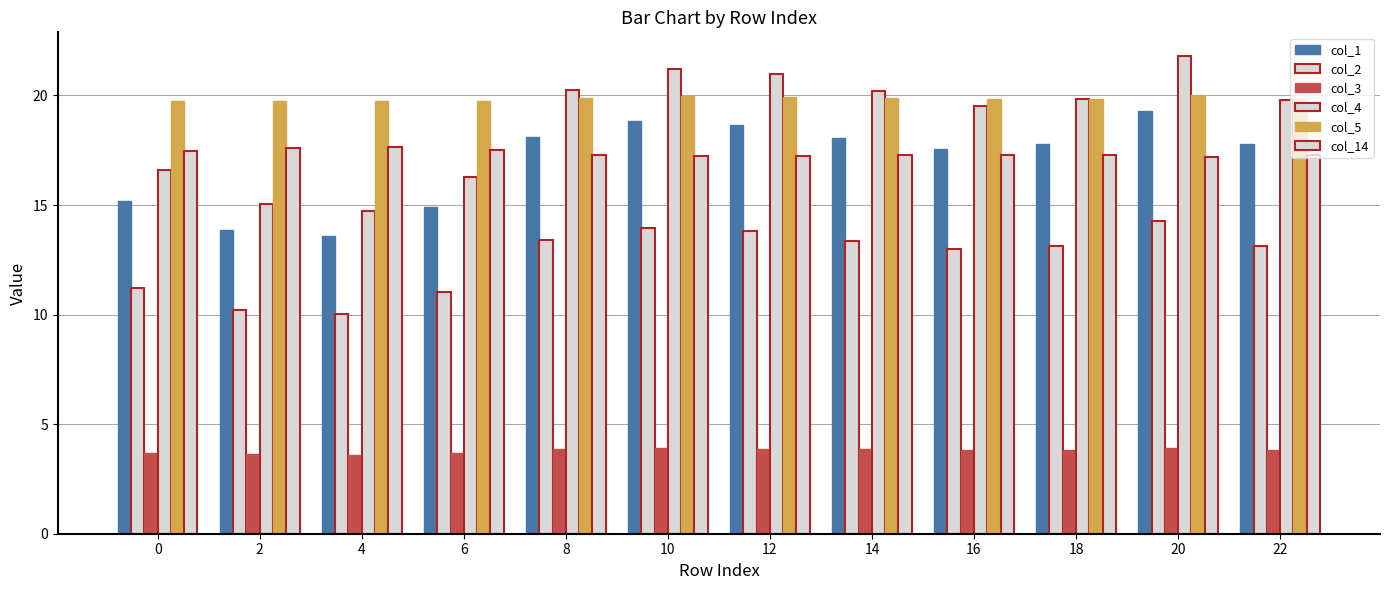

The col_2 series shows 21.4 at 8. True or false?

False